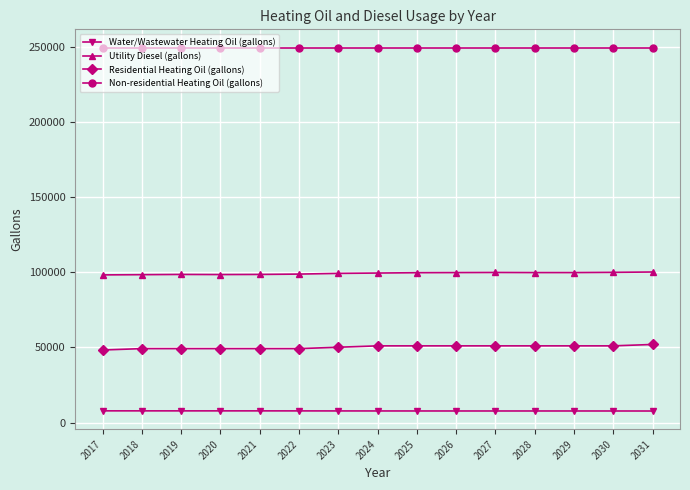

What is the total value across all series at 2020?

405336.8